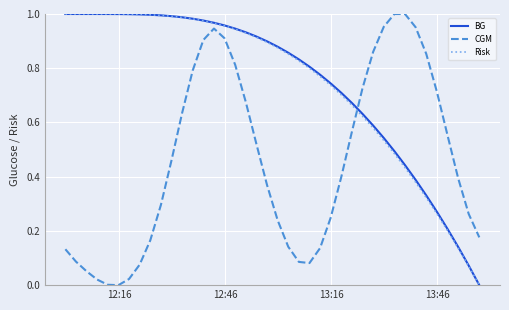

True or false: CGM and BG intersect in this chart.

True